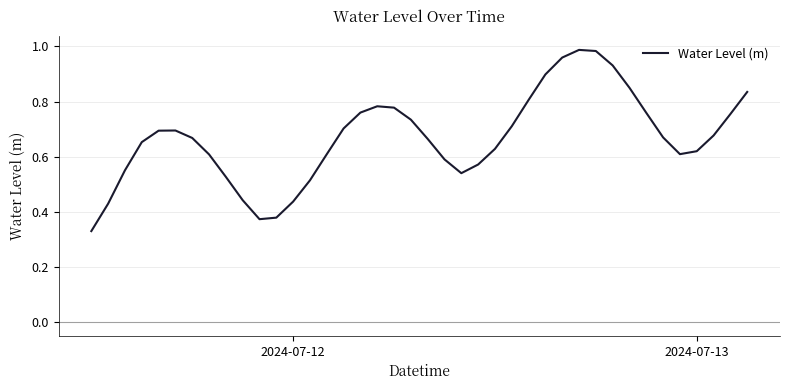

How many lines are shown in the chart?

1